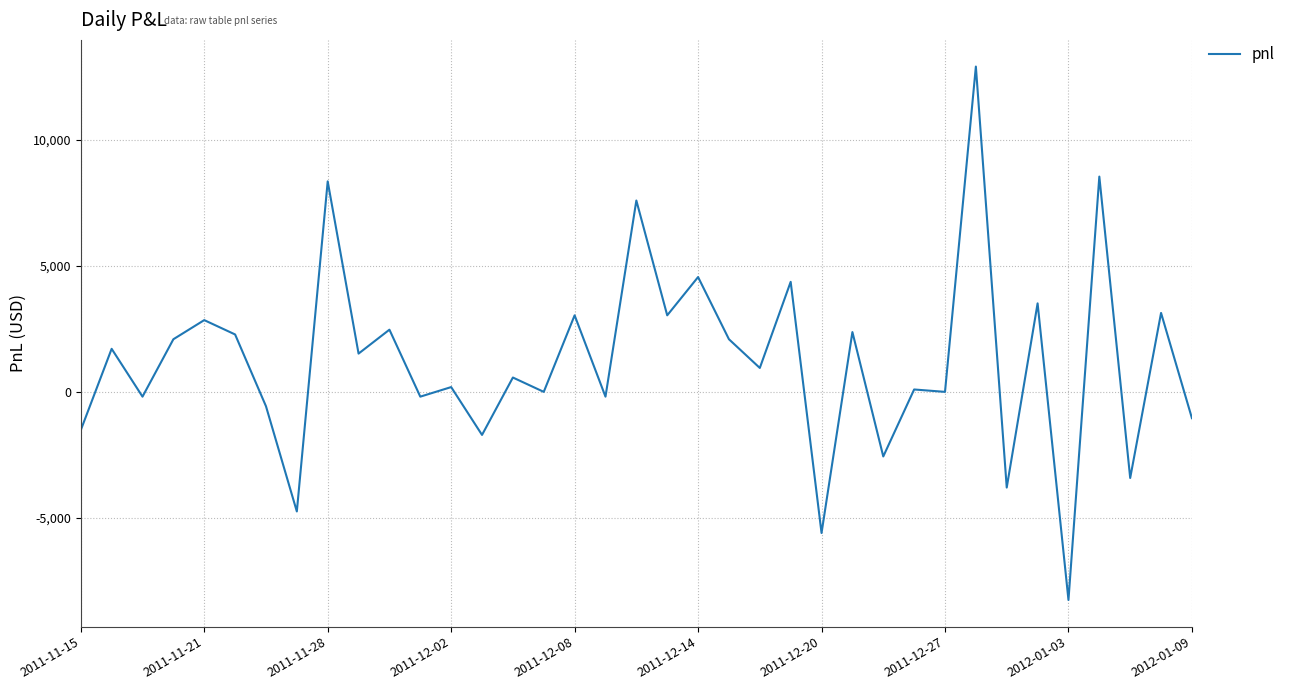

What is the minimum value shown in the chart?

-8265